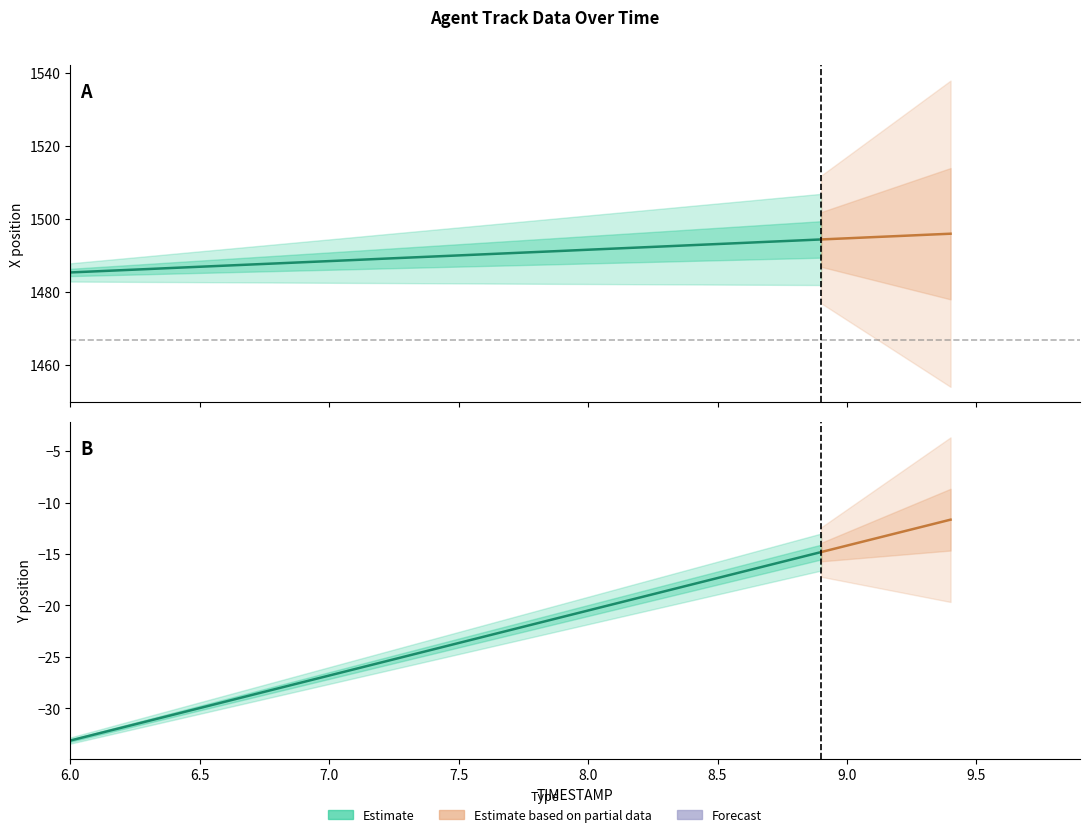

Is the value of REF_xmin at 8.4 greater than the value of X at 6.8?

No